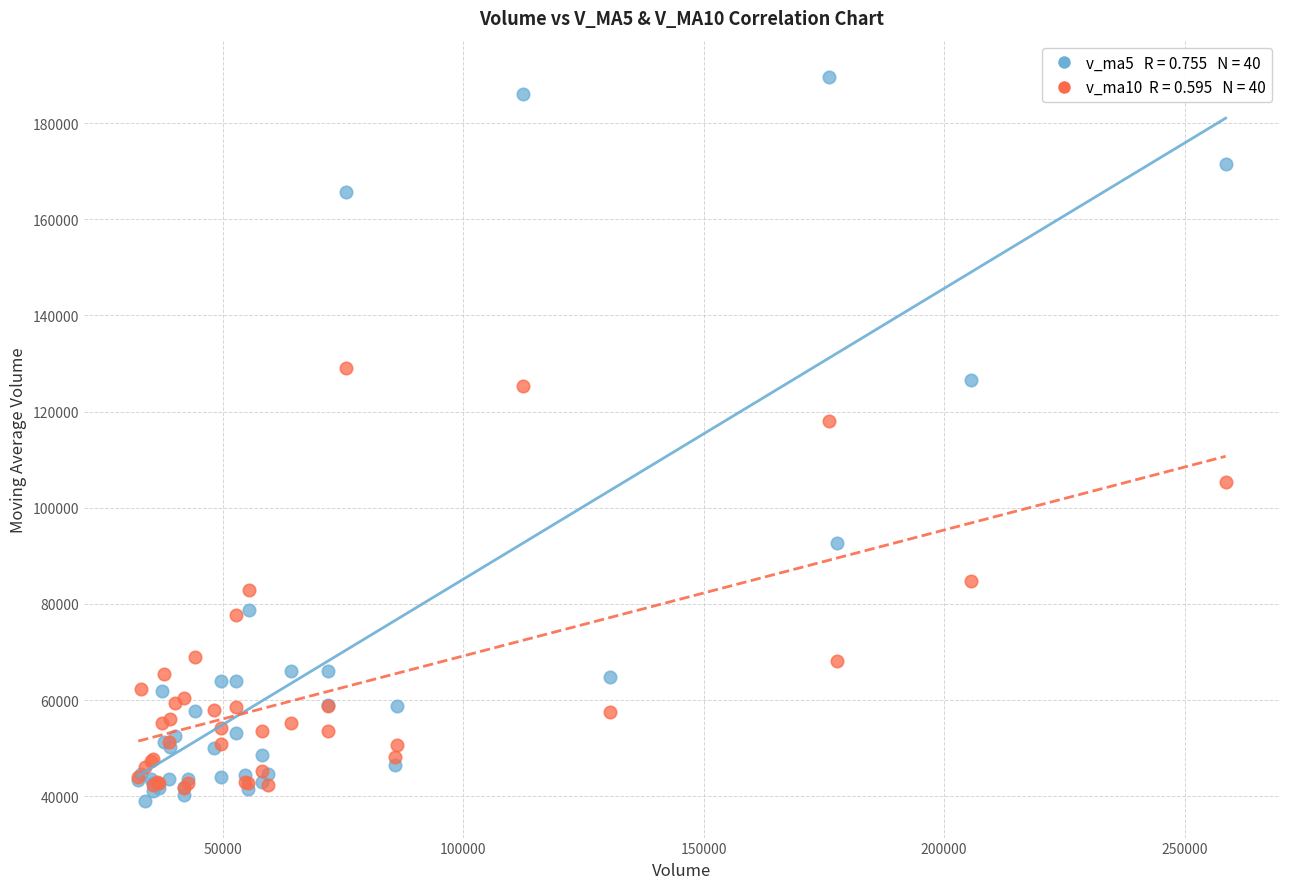

Across all series, what Y value is closest to 114285?

118060.2